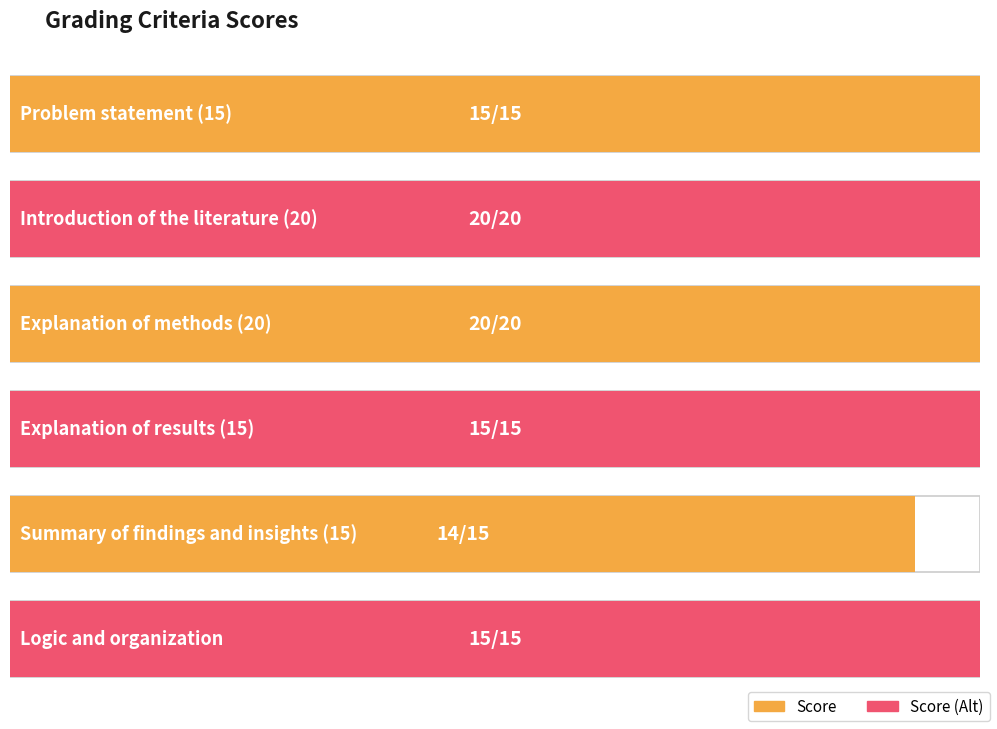

Is it true that the value at Logic and organization is 5?

False